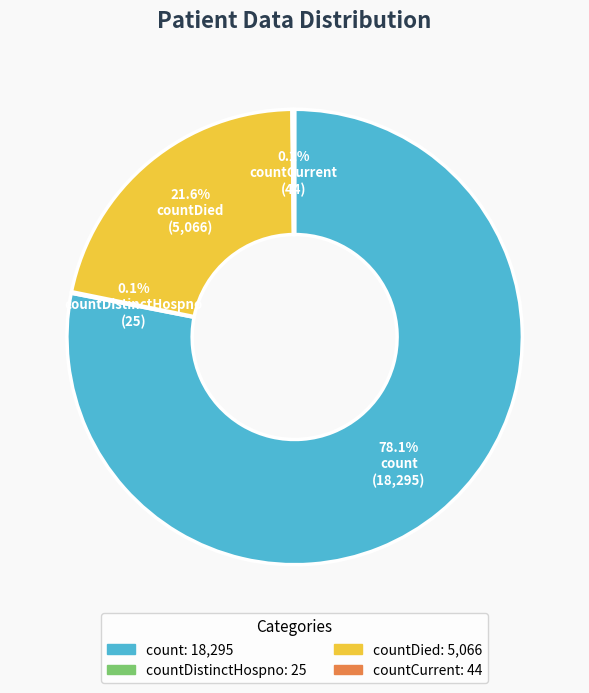

Is there any slice that represents more than half of the pie?

Yes